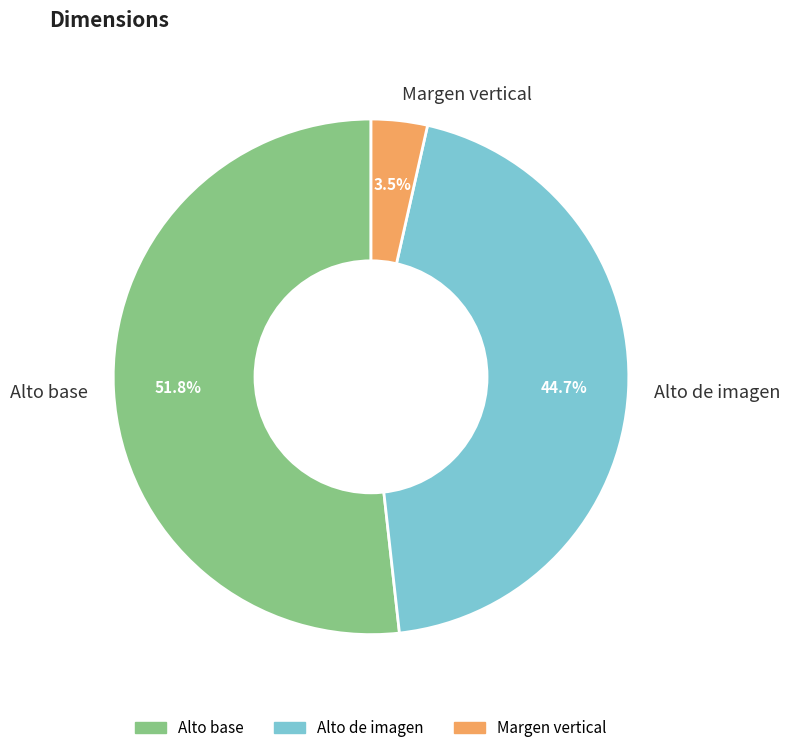

To the nearest percent, what is the combined percentage of Alto base and Alto de imagen?

96%